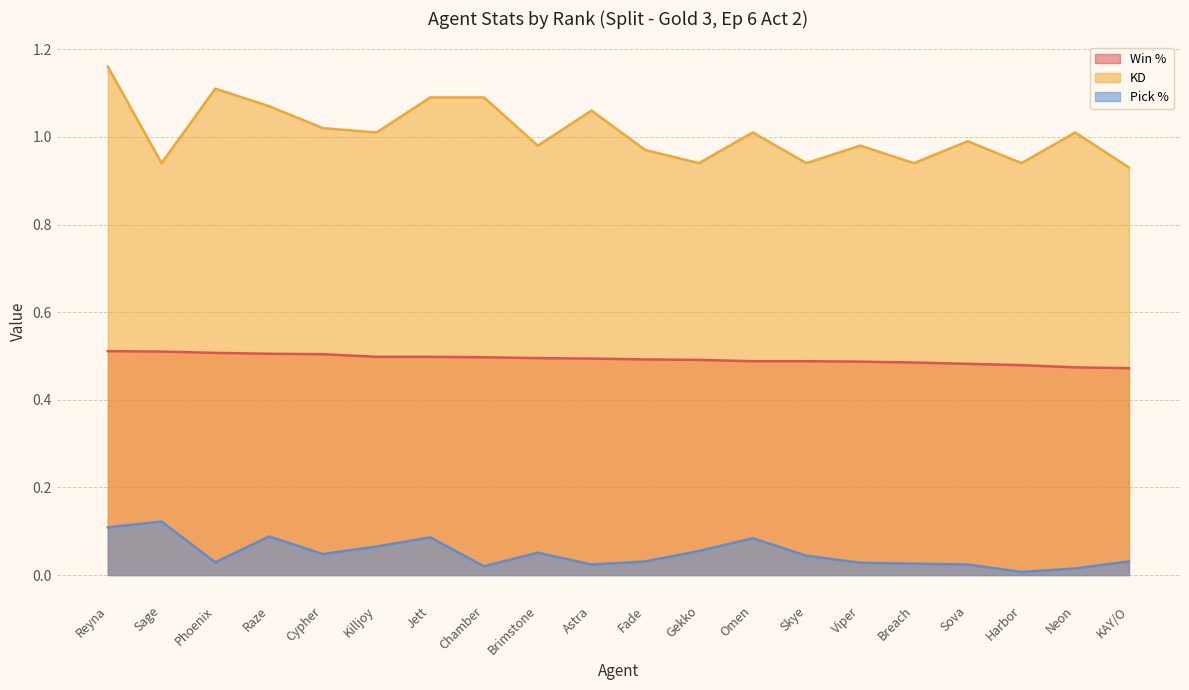

Rank the series by their maximum value, from highest to lowest.

KD, Win %, Pick %